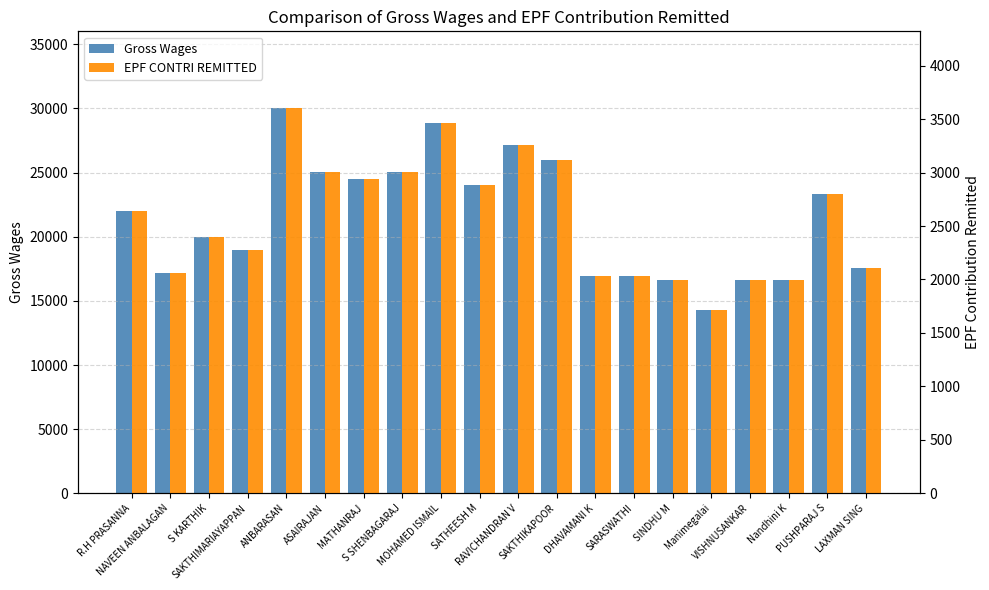

Count the number of data series in this chart.

2